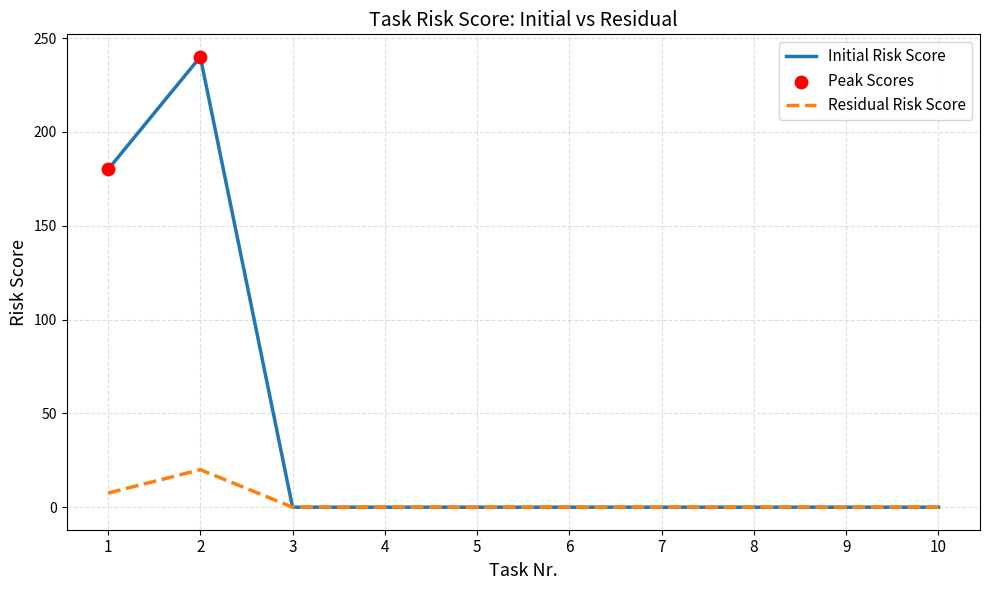

Which series has the widest spread of values?

Initial Risk Score